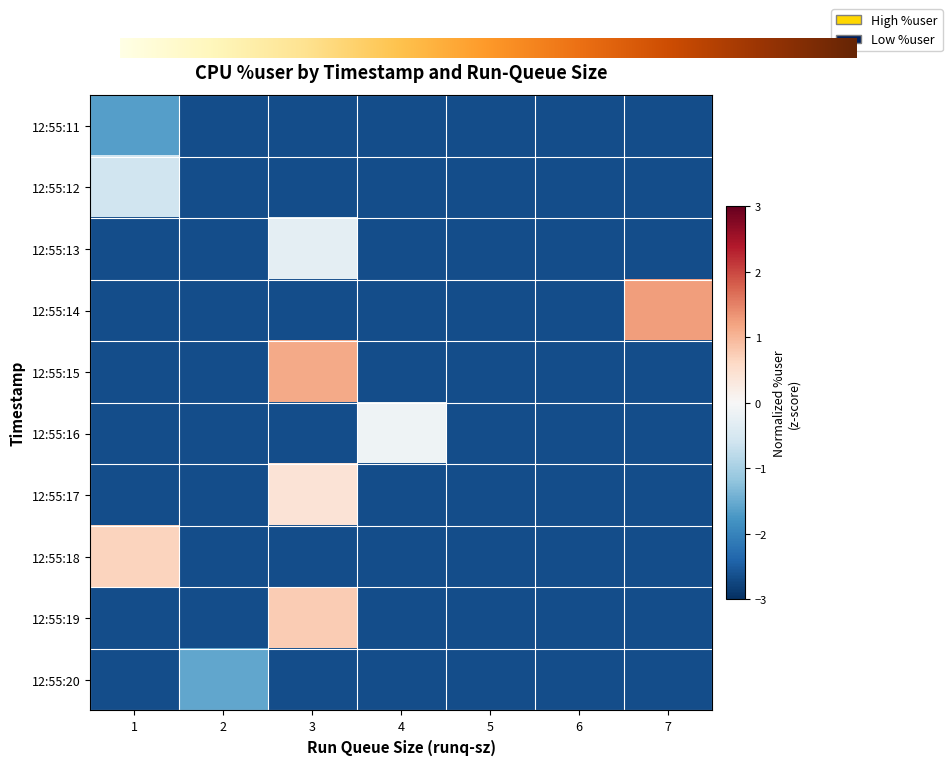

Which series changed the most between 2 and 6?

12:55:20